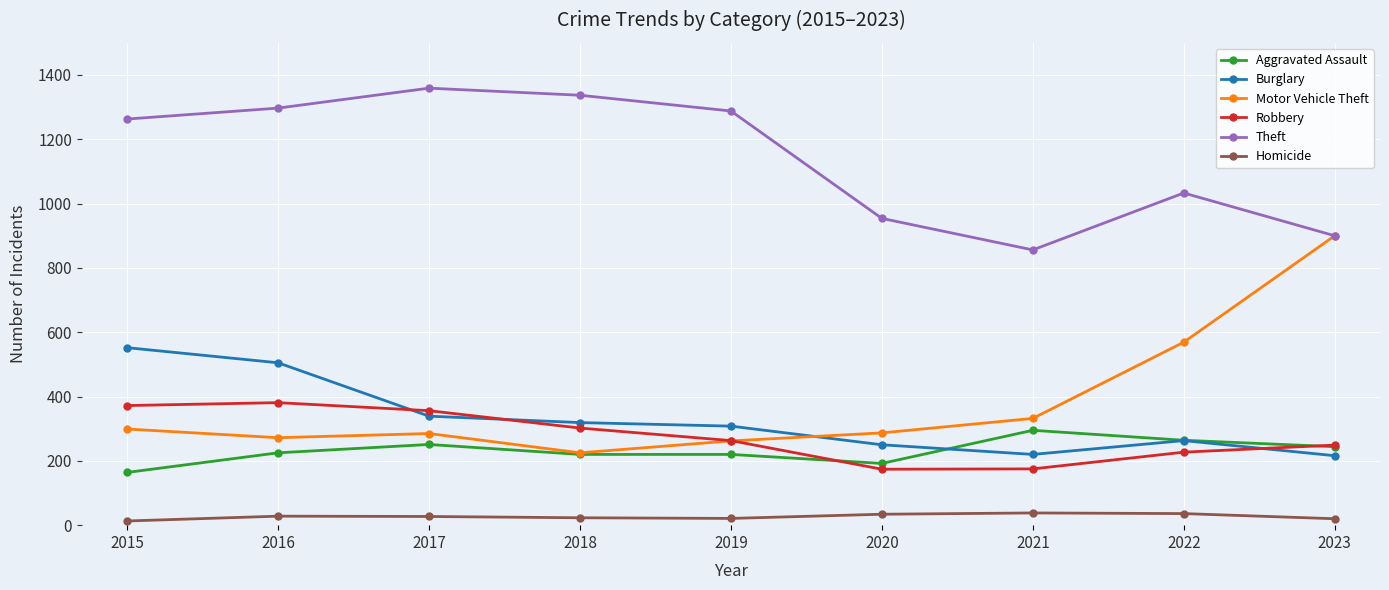

How many categories are shown in the chart?

9